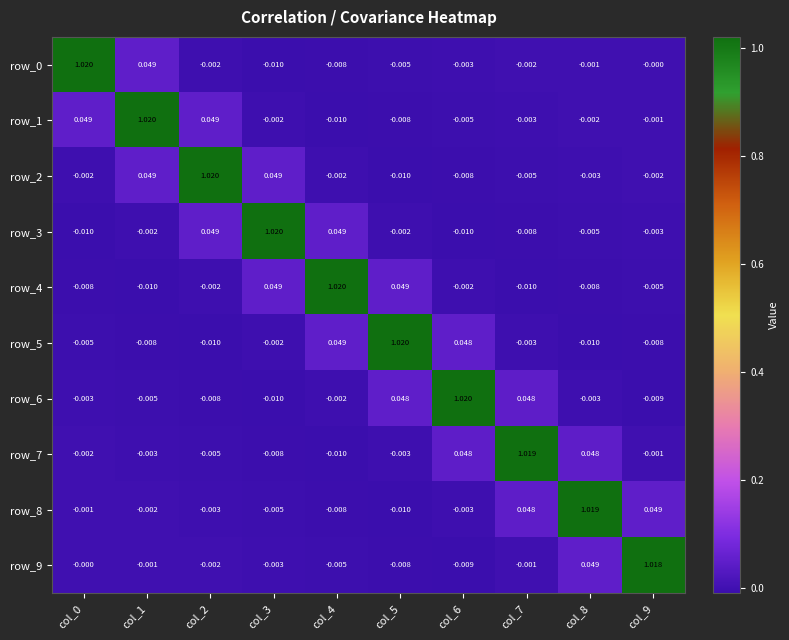

Is it true that row_1 equals -0.0 at col_9?

True